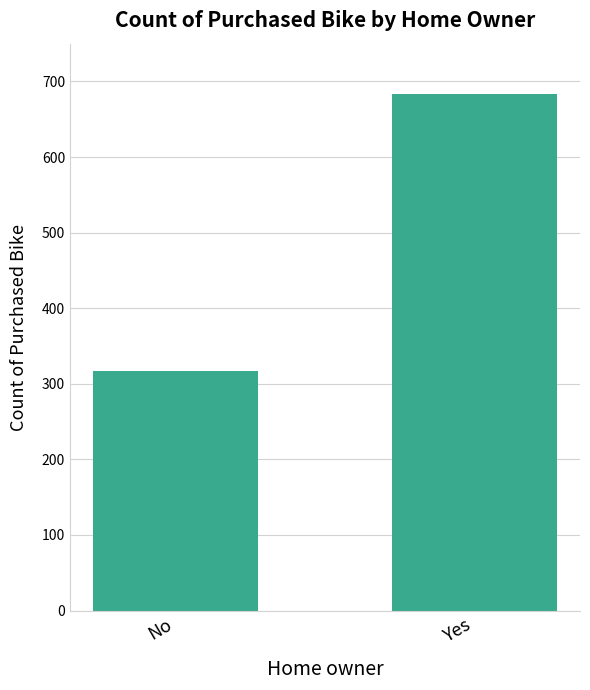

What is the greatest value displayed?

683